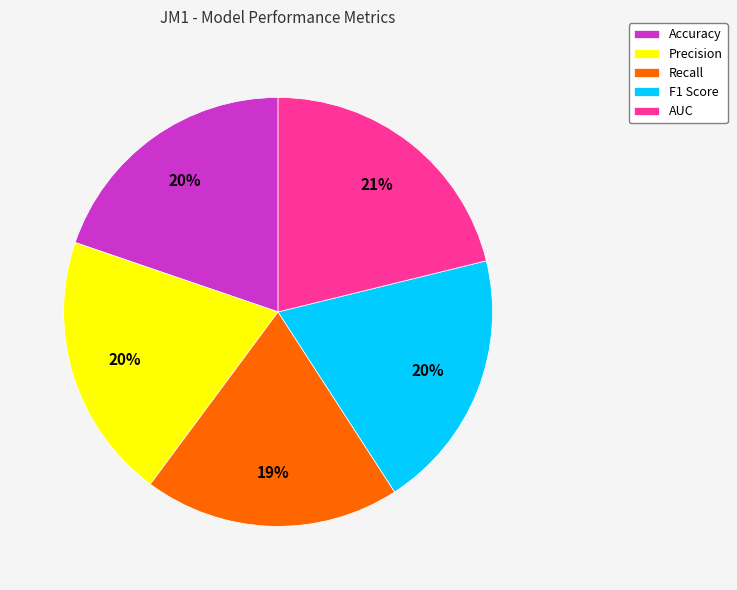

Which slice is the largest?

AUC